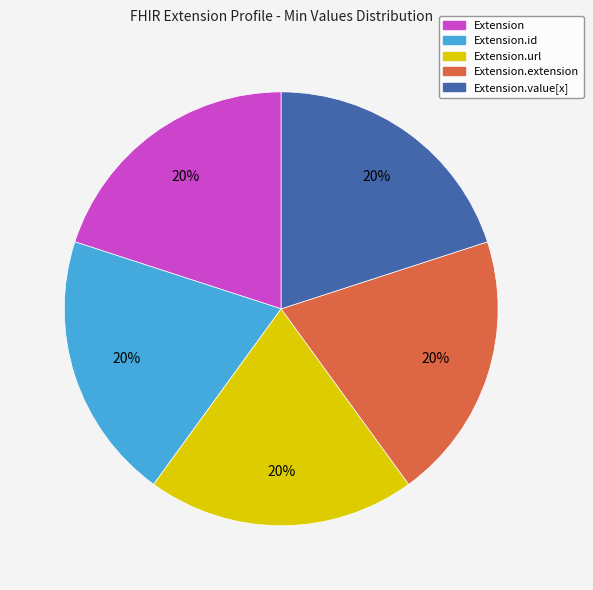

To the nearest percent, what is the average slice percentage?

20%